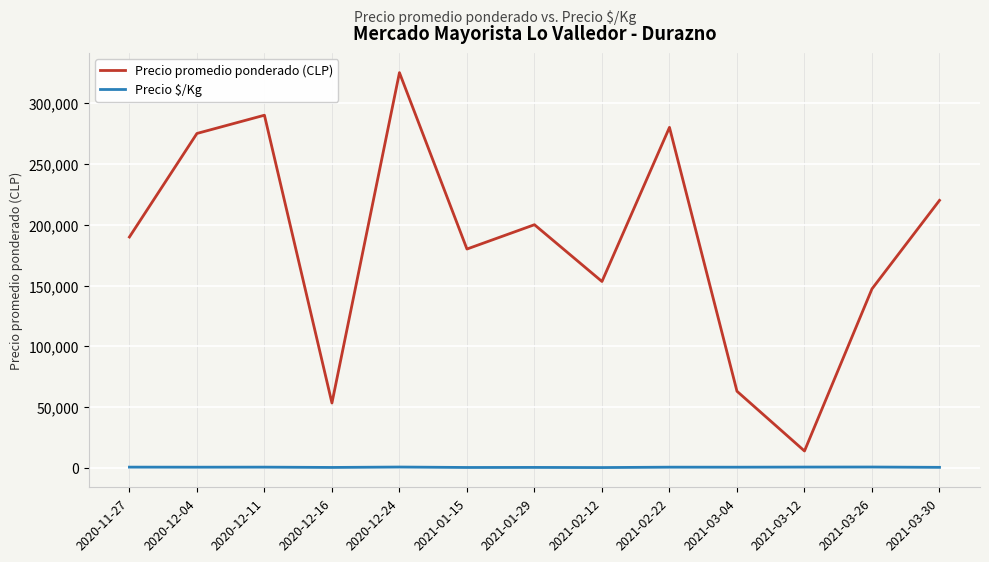

Is it true that Precio $/Kg equals 550.0 at 2021-03-30?

True